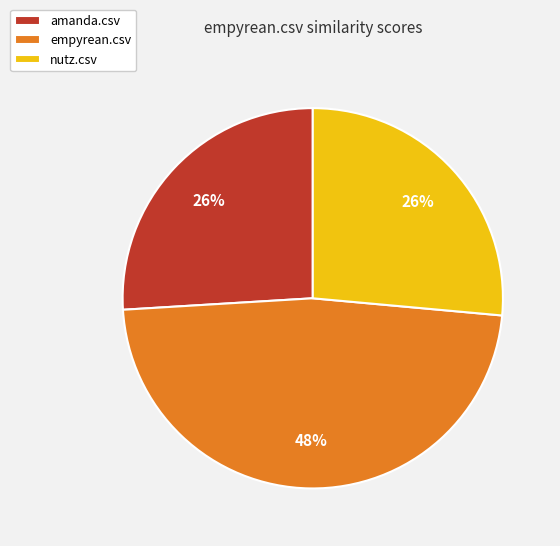

Does any single category account for the majority?

No